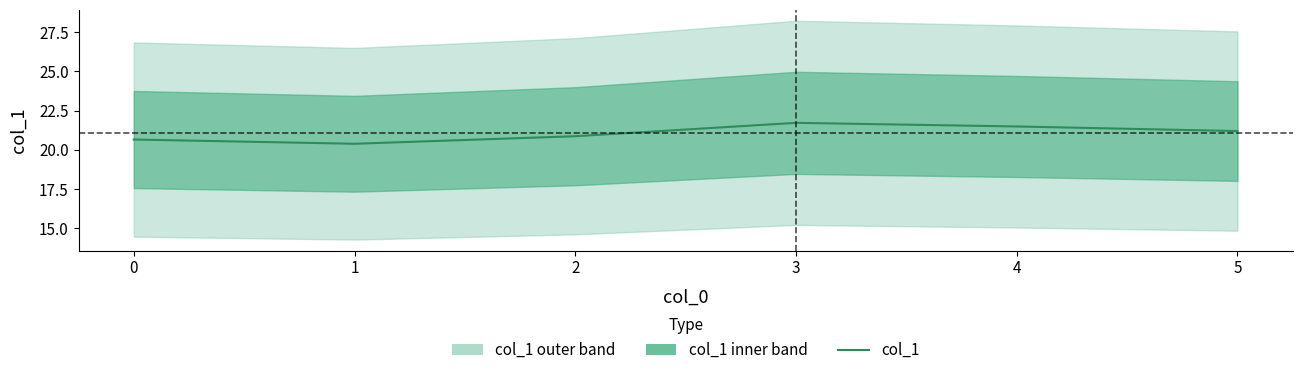

Count the number of categories in the chart.

6